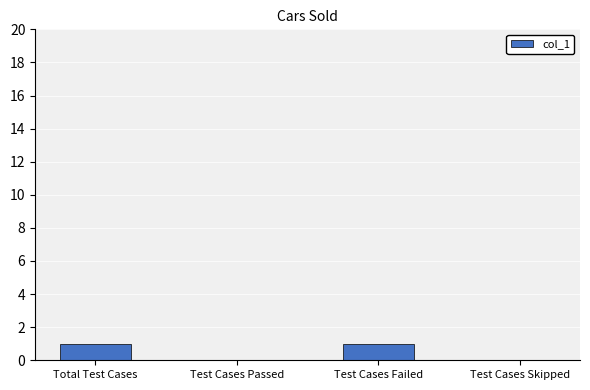

Is it true that the value at Total Test Cases is 1?

True